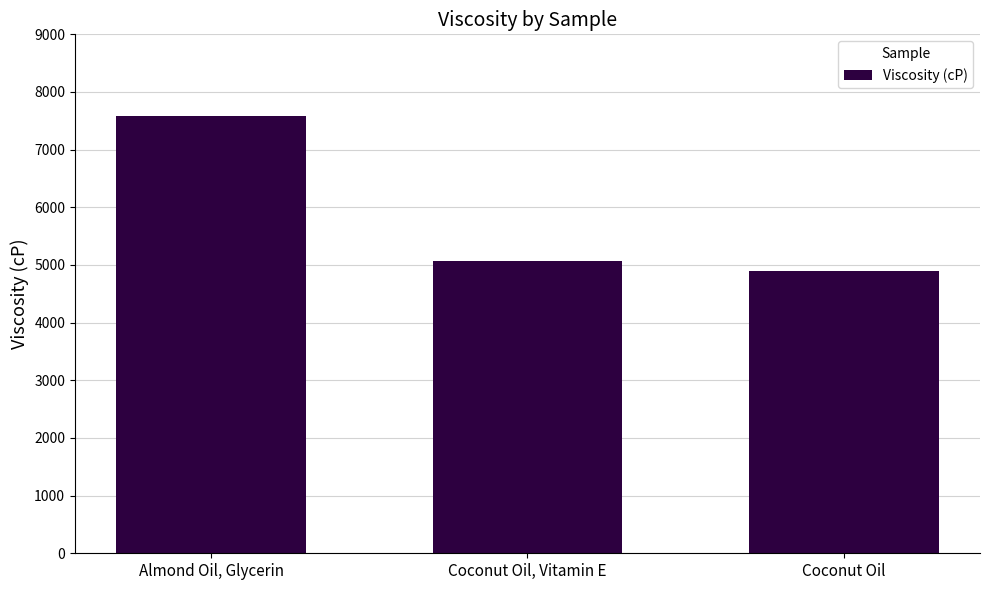

The value at Coconut Oil, Vitamin E is 5072.9. True or false?

True